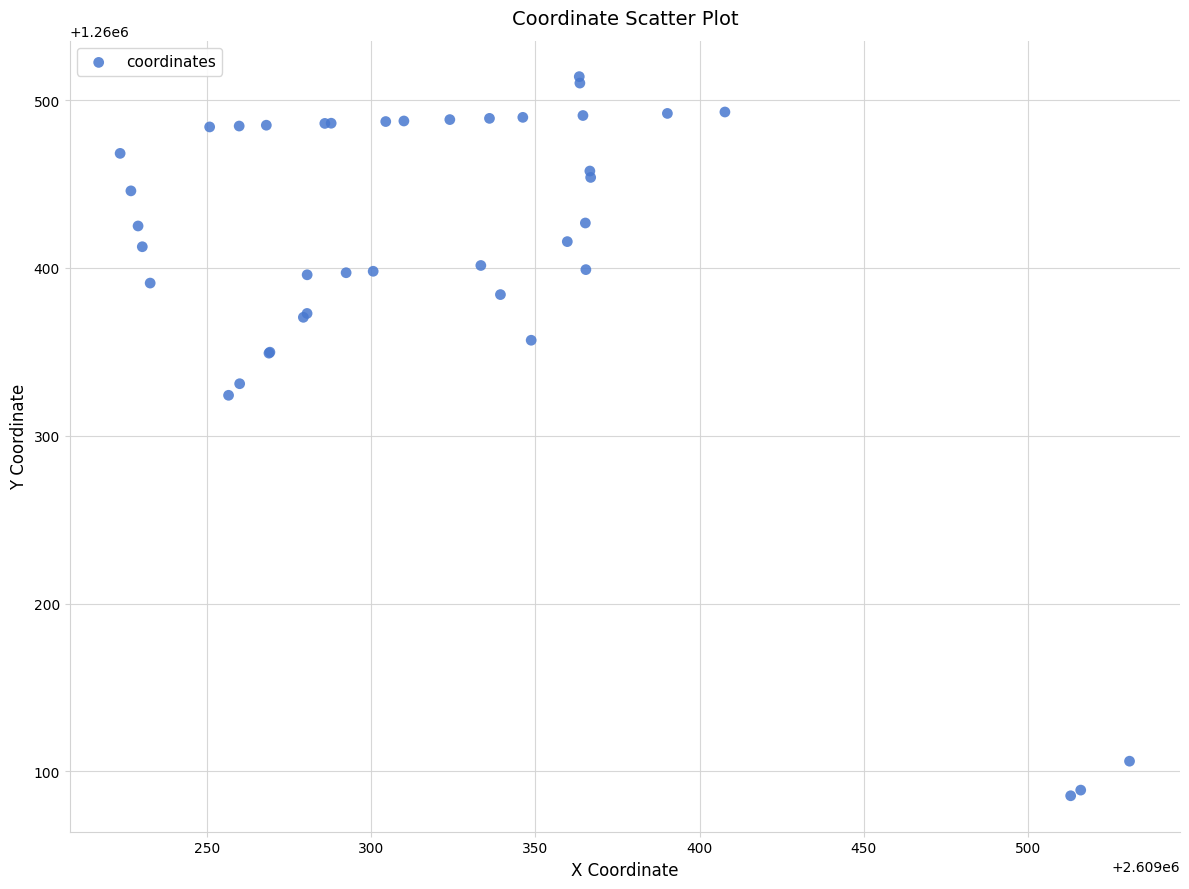

What Y value in the scatter plot is closest to 1260299?

1260324.1